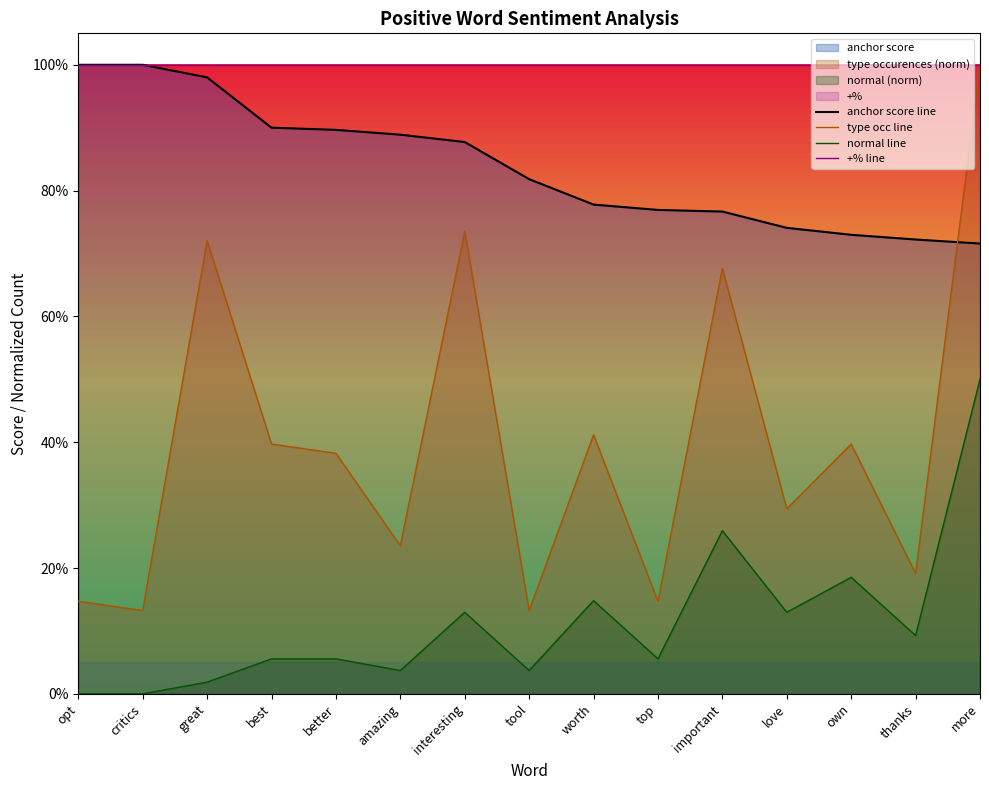

Which category has the lowest value across all series?

opt